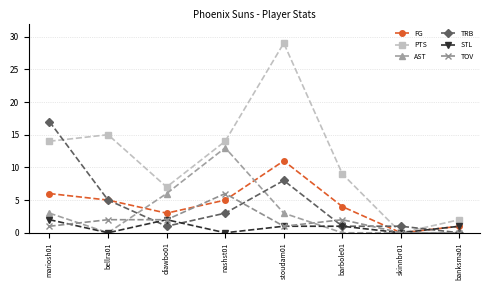

What is the greatest value displayed?

29